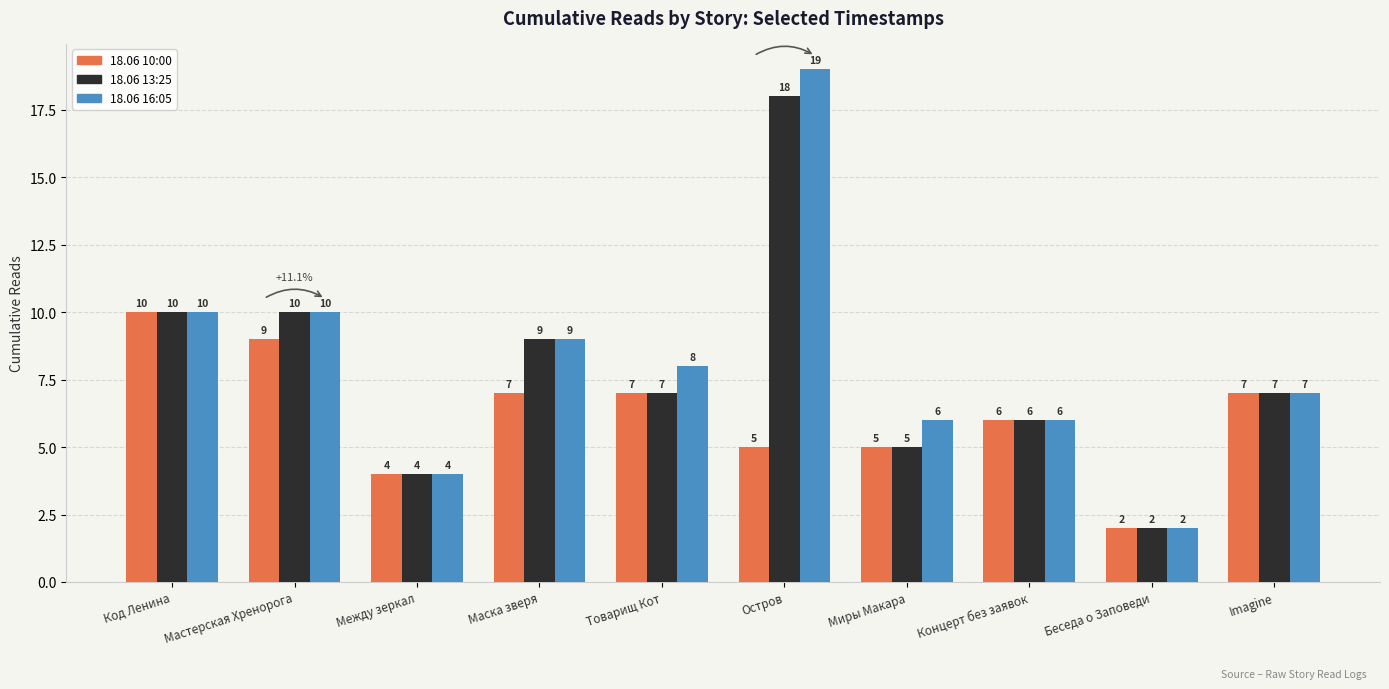

What position from the left is Беседа о Заповеди?

9